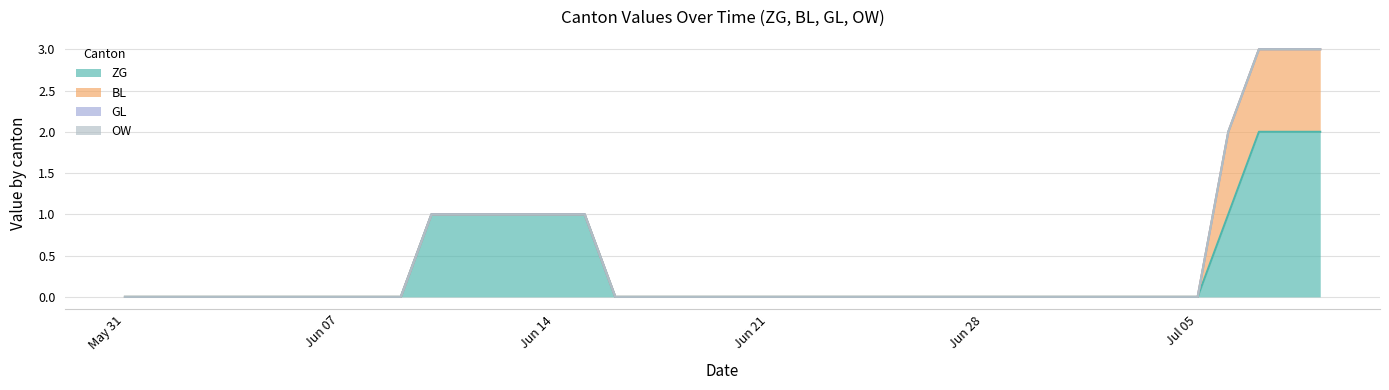

Rank the categories by BL value from lowest to highest.

2020-05-31, 2020-06-01, 2020-06-02, 2020-06-03, 2020-06-04, 2020-06-05, 2020-06-06, 2020-06-07, 2020-06-08, 2020-06-09, 2020-06-10, 2020-06-11, 2020-06-12, 2020-06-13, 2020-06-14, 2020-06-15, 2020-06-16, 2020-06-17, 2020-06-18, 2020-06-19, 2020-06-20, 2020-06-21, 2020-06-22, 2020-06-23, 2020-06-24, 2020-06-25, 2020-06-26, 2020-06-27, 2020-06-28, 2020-06-29, 2020-06-30, 2020-07-01, 2020-07-02, 2020-07-03, 2020-07-04, 2020-07-05, 2020-07-06, 2020-07-07, 2020-07-08, 2020-07-09